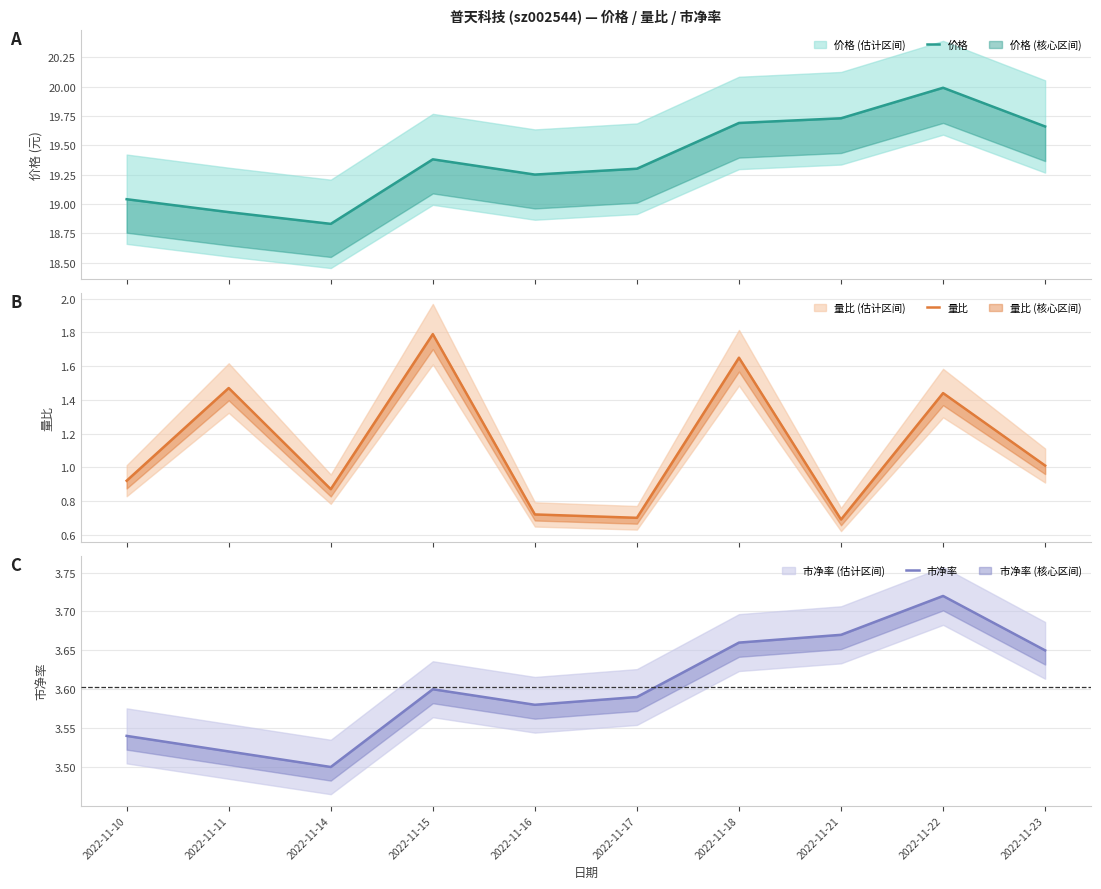

The 市净率 series shows 3.6 at 2022-11-16. True or false?

True